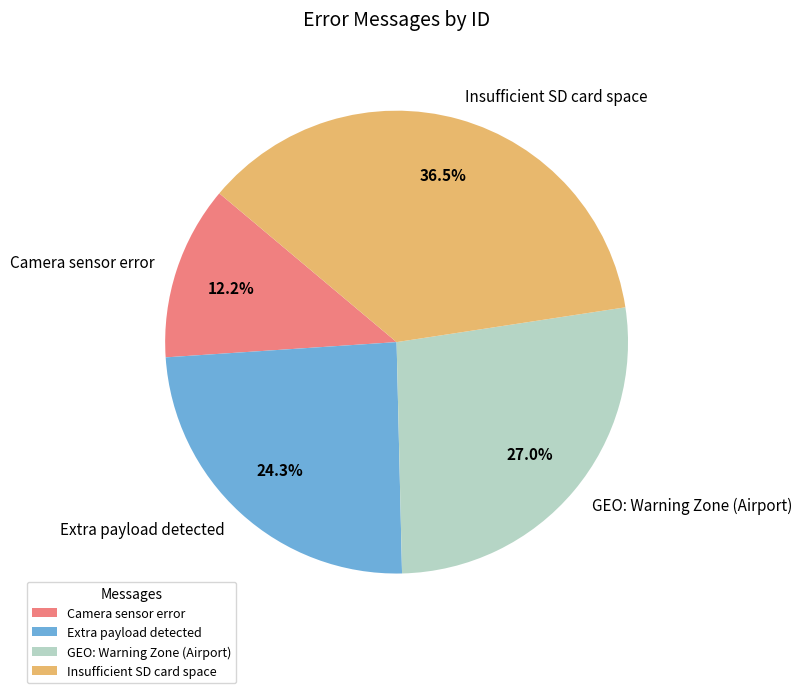

Is it true that Extra payload detected is 32% of the pie?

False